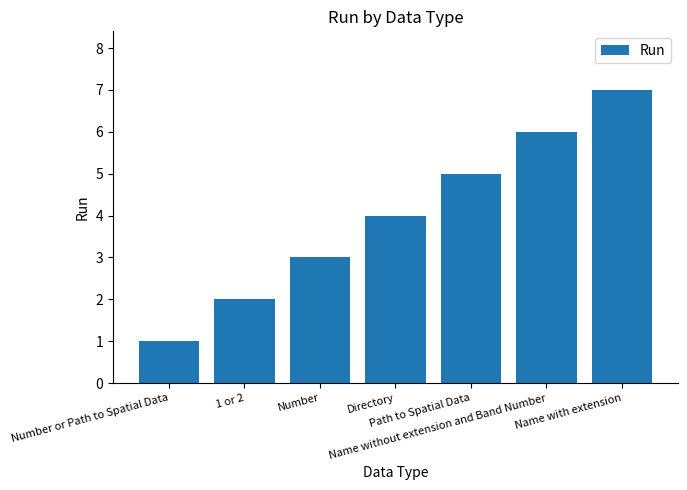

Which label corresponds to the smallest value in the chart?

Number or Path to Spatial Data